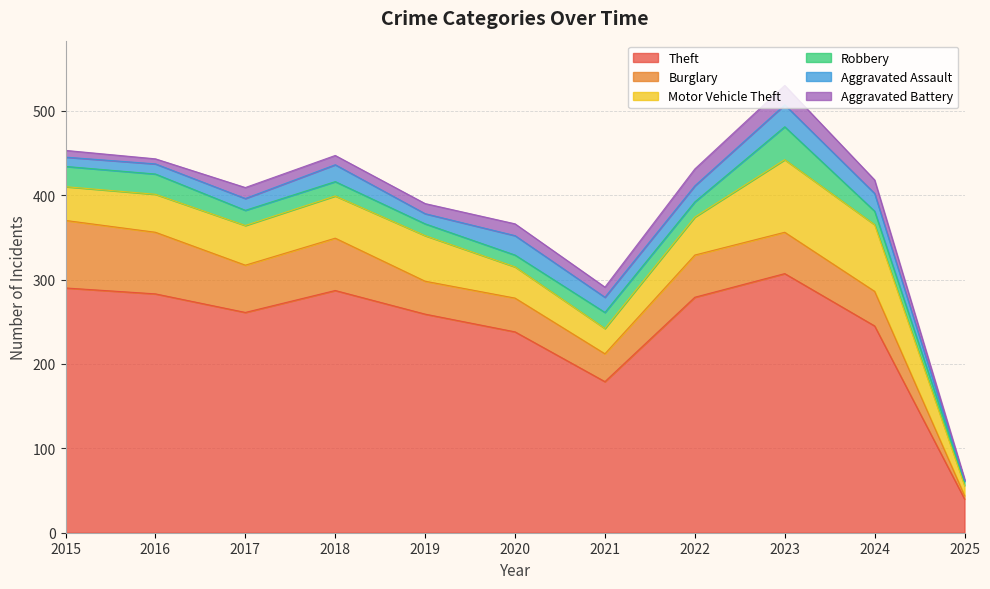

Between 2024 and 2016, which is larger?

2016